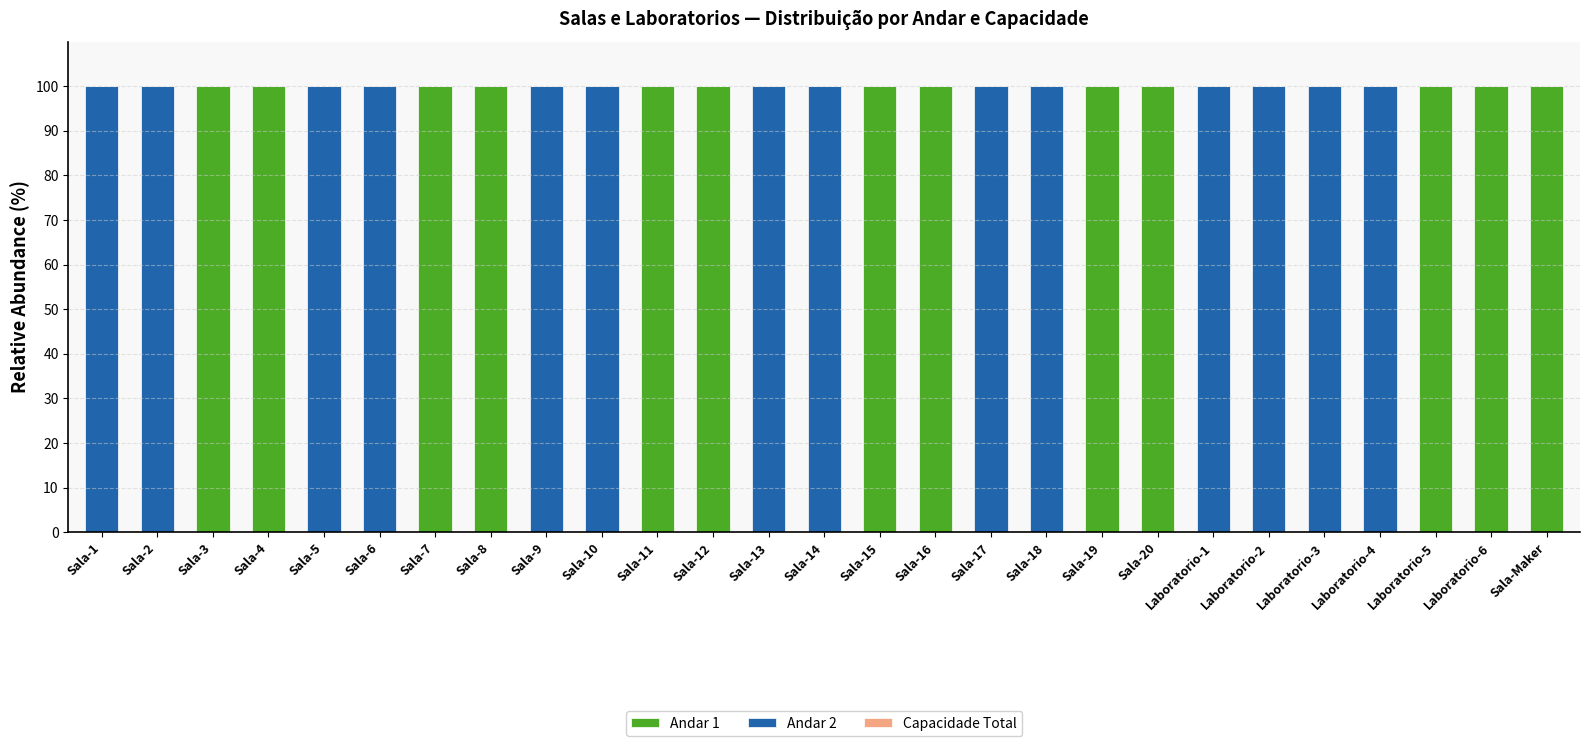

Does the chart contain stacked bars?

Yes